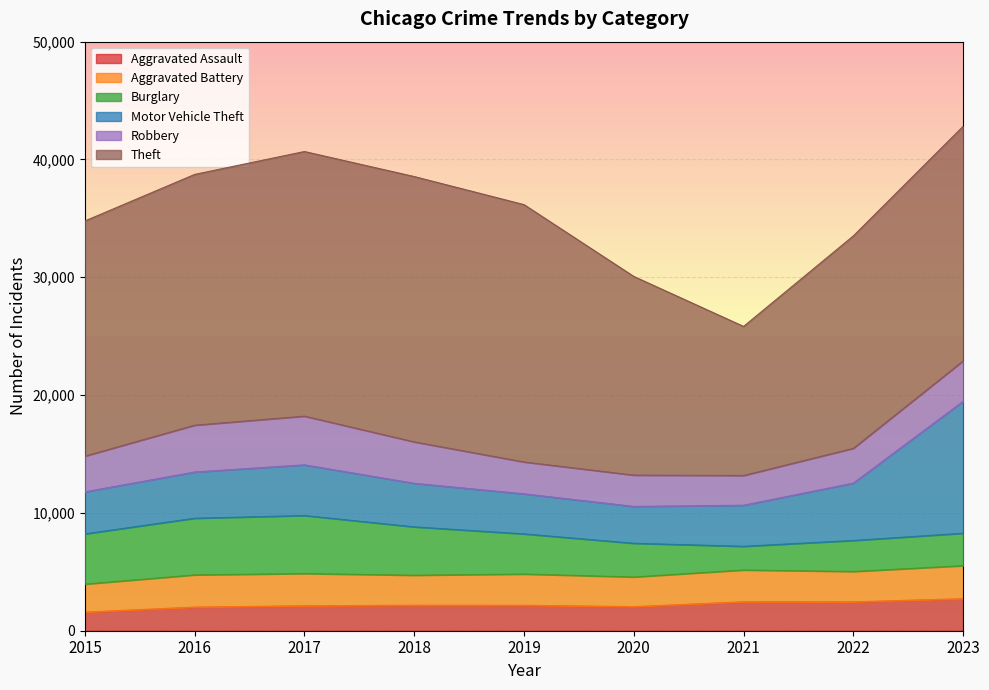

The Aggravated Battery series shows 913 at 2023. True or false?

False